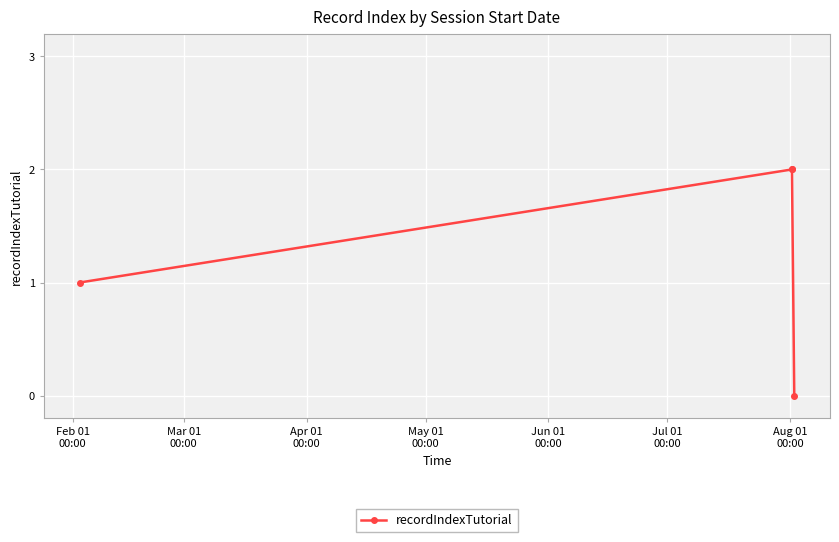

What is the value of the 3rd point from the left?

2